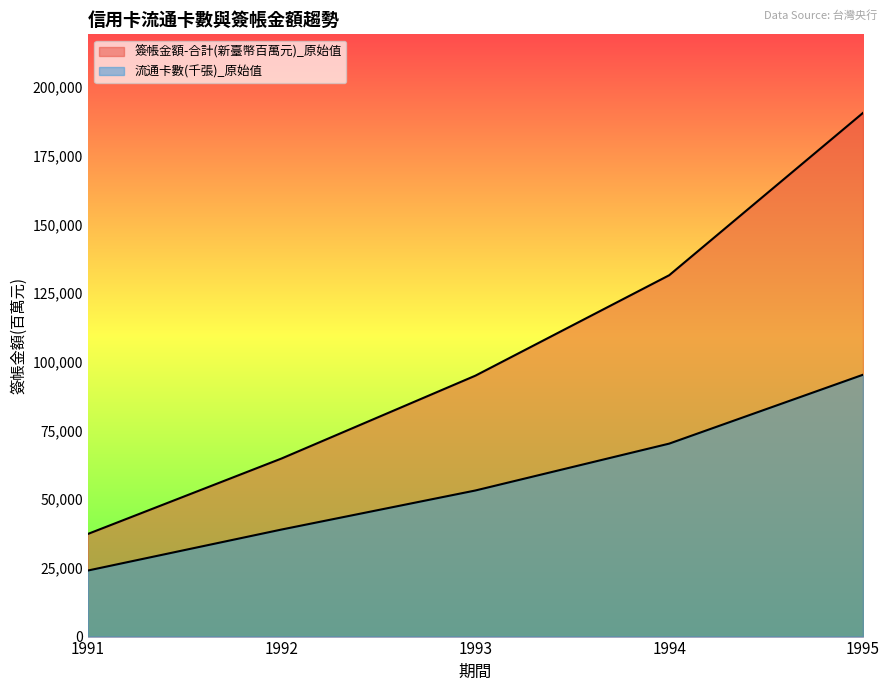

True or false: 流通卡數(千張)_原始值 and 簽帳金額-合計(新臺幣百萬元)_原始值 intersect in this chart.

False